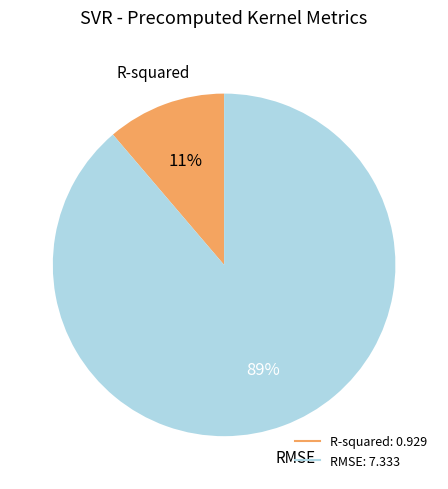

To the nearest percent, what is the average slice percentage?

50%